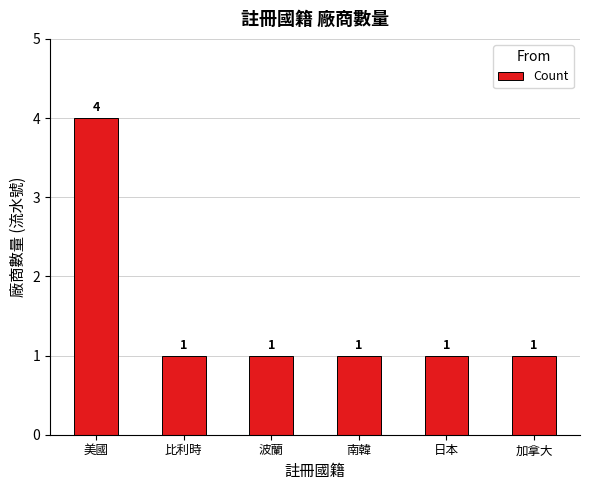

Reading left to right, extract all data points from this chart.

4	1	1	1	1	1